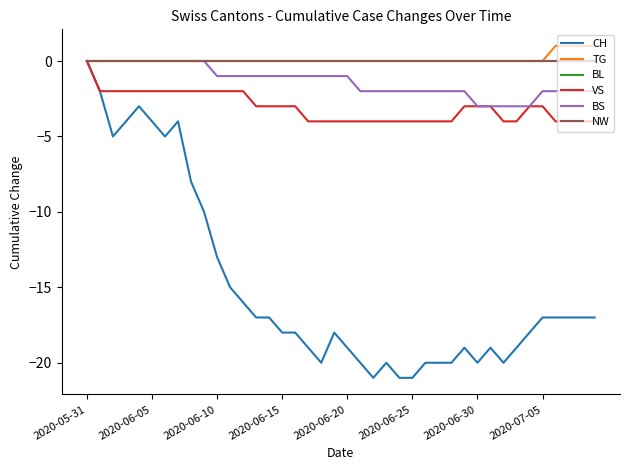

Is this an area chart (filled region under the line)?

No